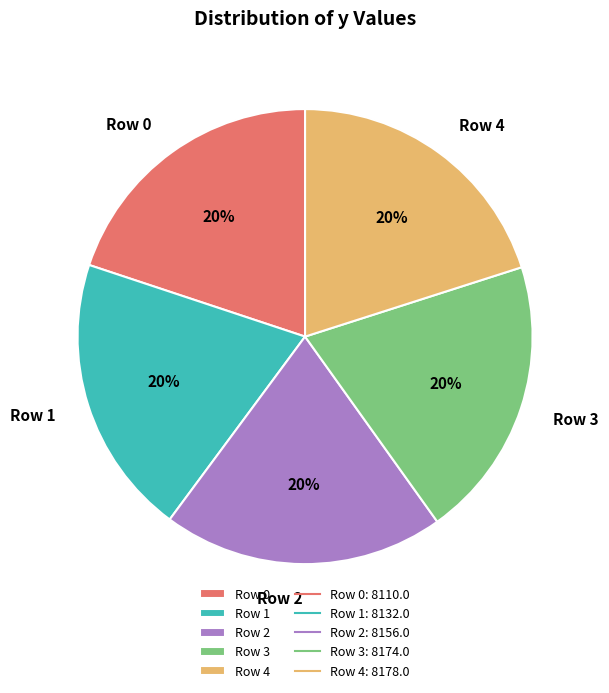

What is the ratio of the value at Row 0 to the value at Row 3?

1.0